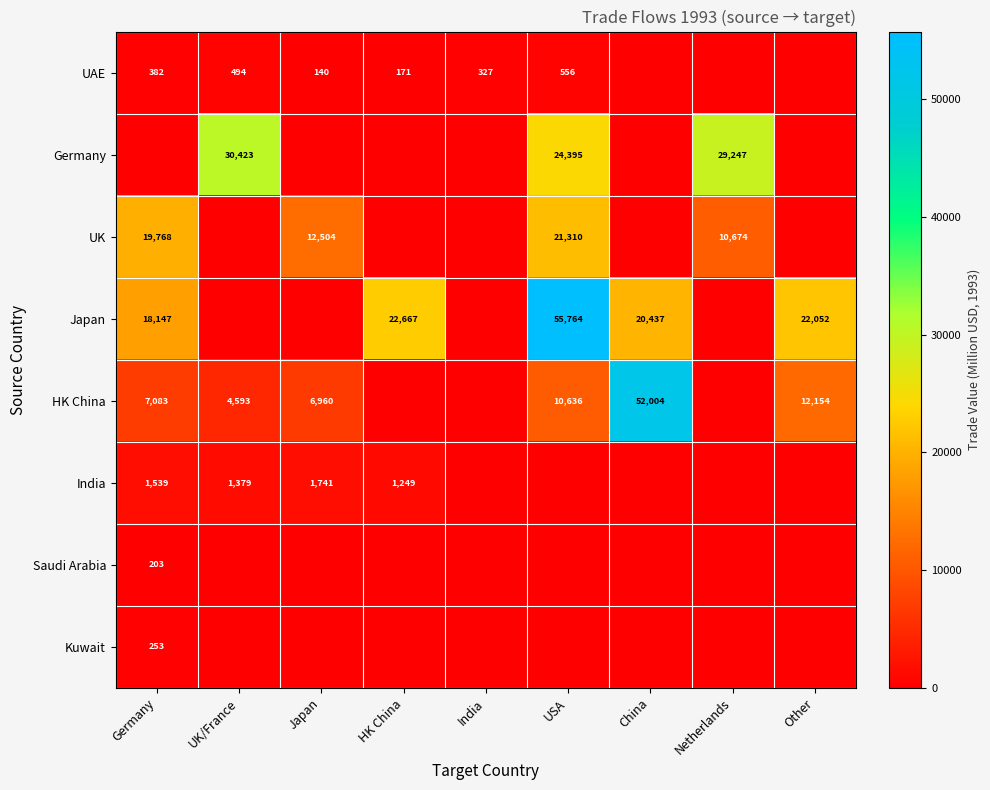

The UAE series shows 514 at Germany. True or false?

False